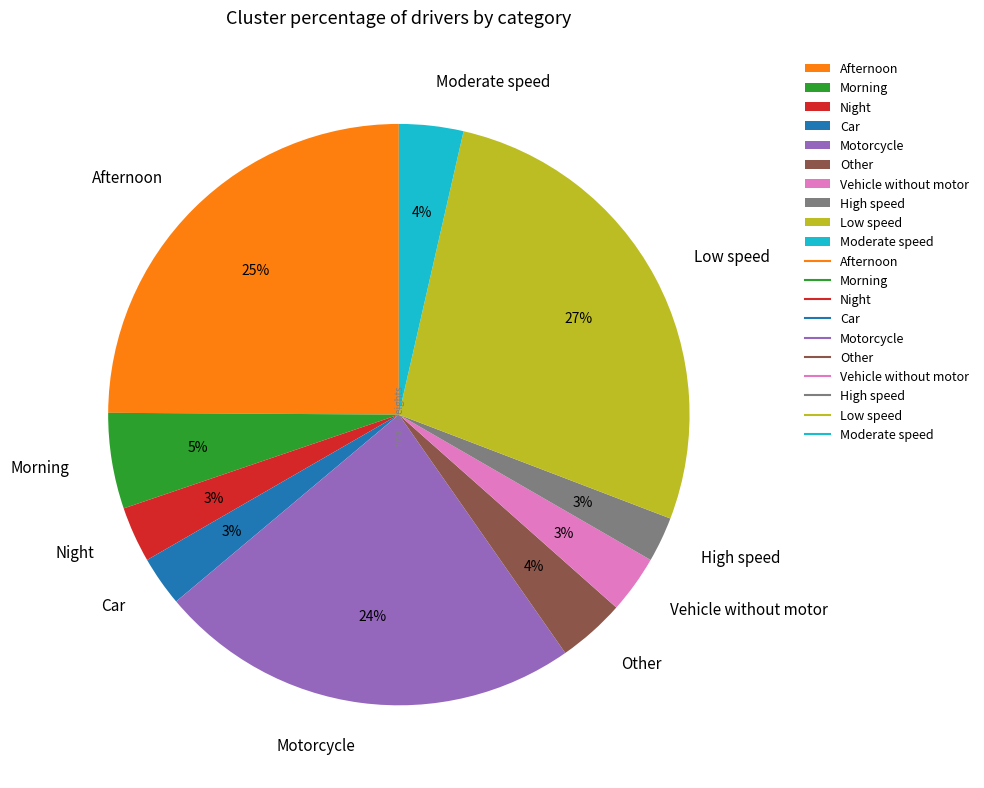

Does any single category account for the majority?

No